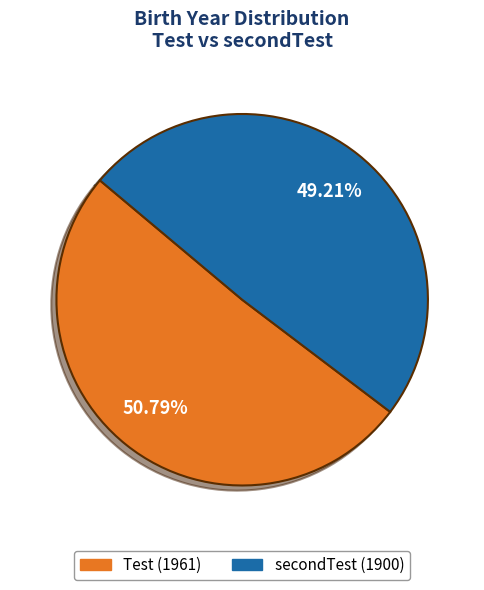

Is there any slice that represents more than half of the pie?

Yes